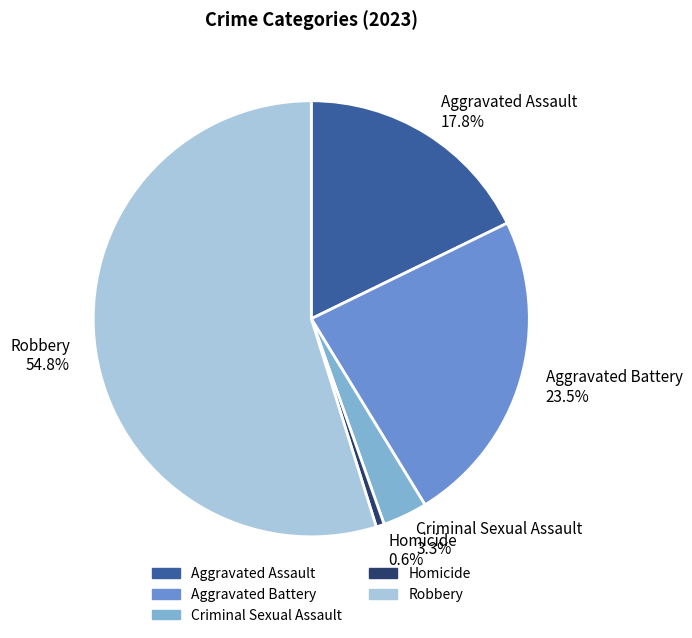

Does Criminal Sexual Assault represent more than half of the total?

No